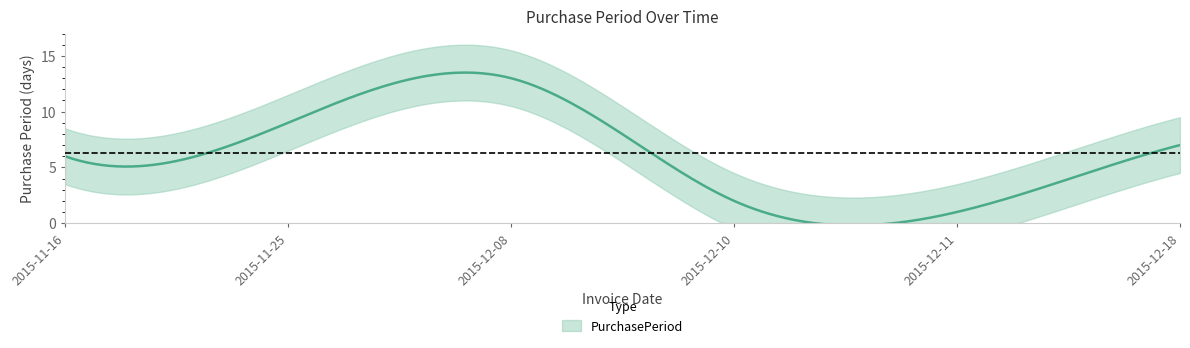

The chart shows a value of 7 at 2015-12-18. True or false?

True